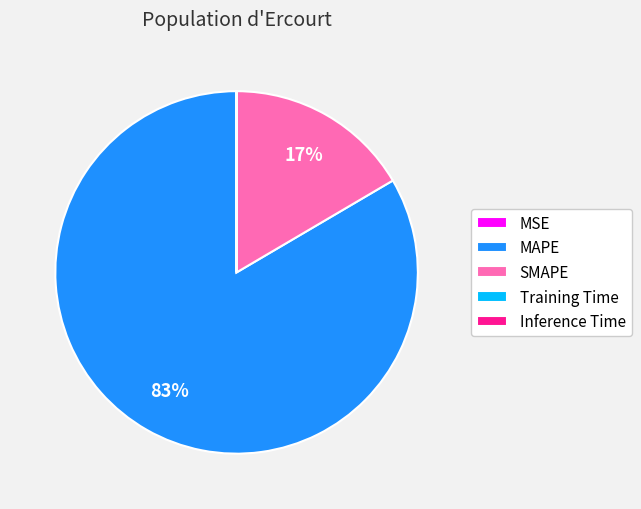

Which slice is the largest?

MAPE